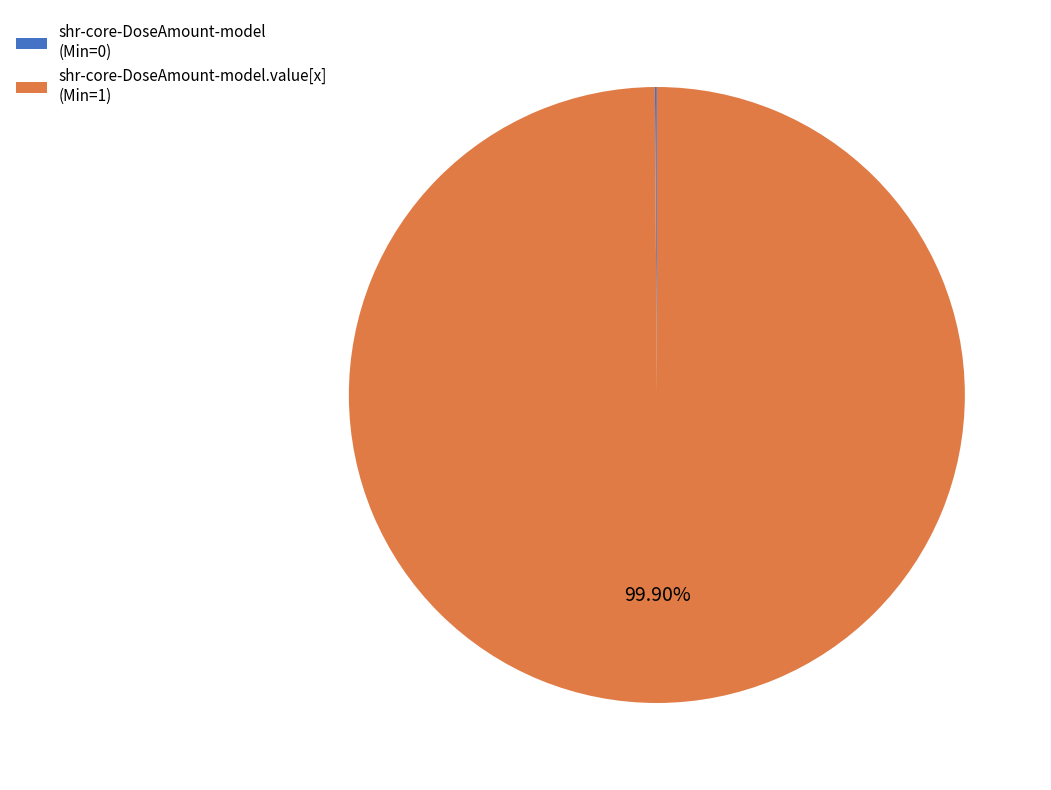

Does shr-core-DoseAmount-model.value[x] (Min=1) represent more than half of the total?

Yes